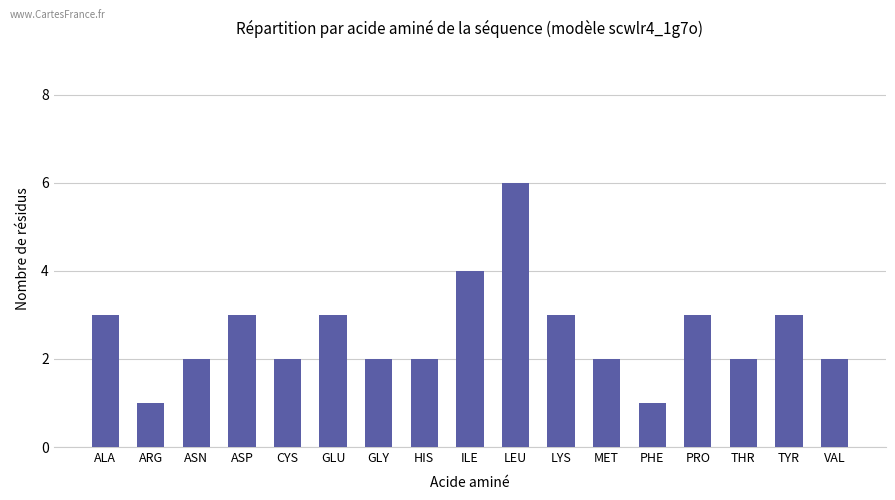

What is the maximum value shown in the chart?

6